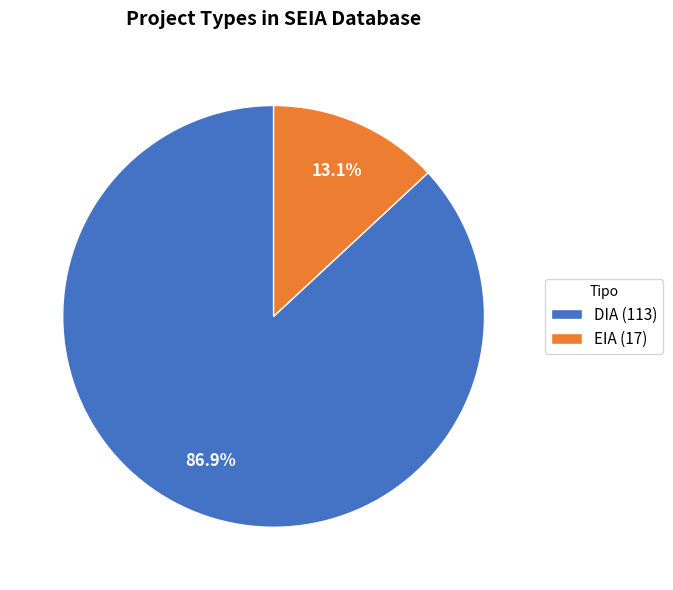

Rank the categories by value from lowest to highest.

EIA, DIA